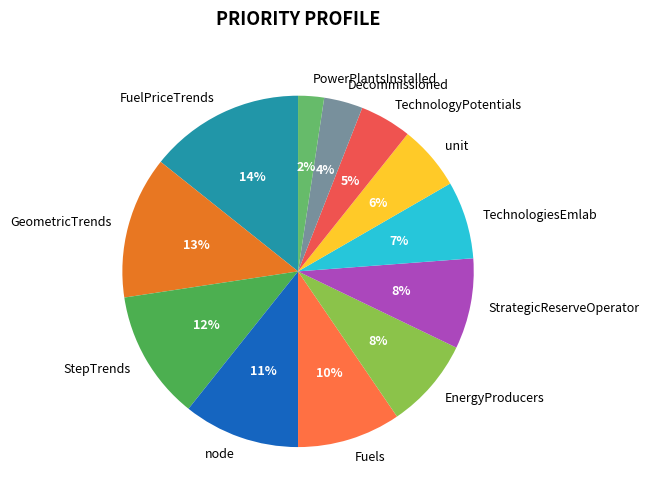

Which category has the biggest portion of the pie?

FuelPriceTrends